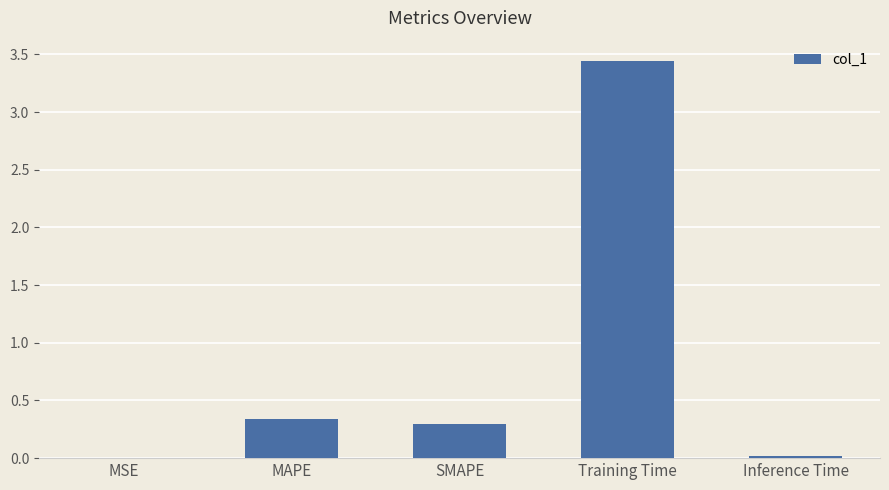

What is the change in value from SMAPE to Training Time?

+3.2